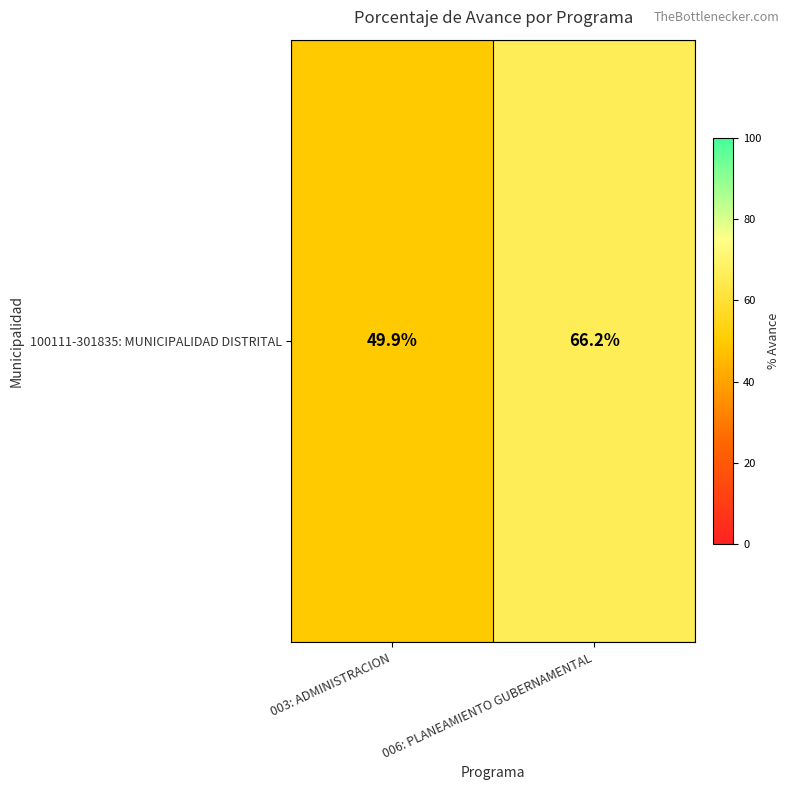

Rank the categories by value from lowest to highest.

003: ADMINISTRACION, 006: PLANEAMIENTO GUBERNAMENTAL